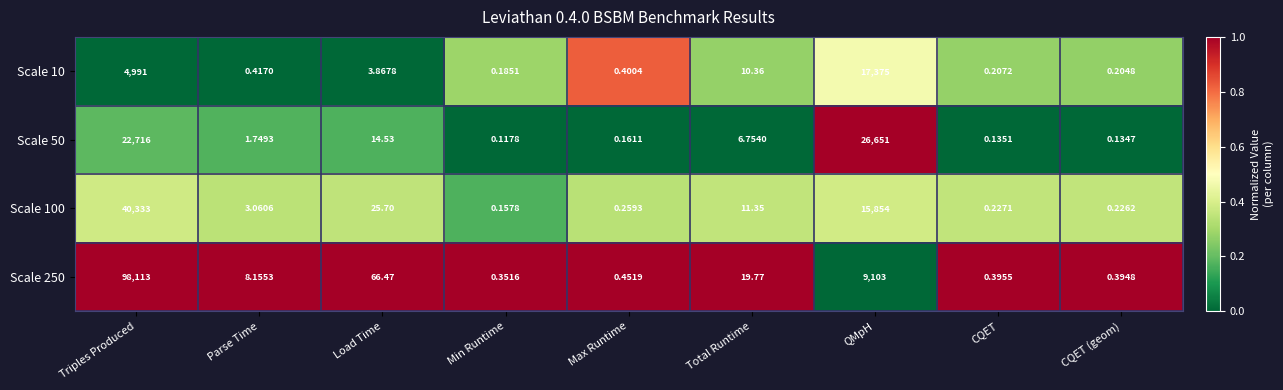

At which category is the sum across all series the highest?

Triples Produced